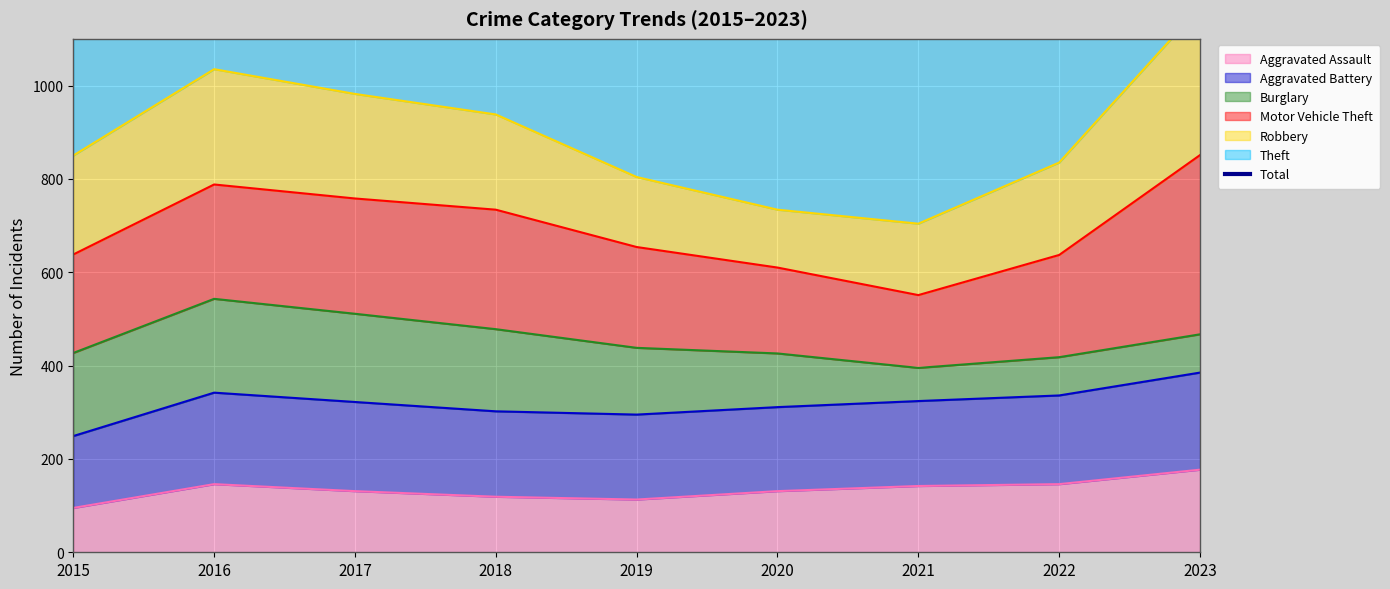

The value at 2016 is 2497. True or false?

False